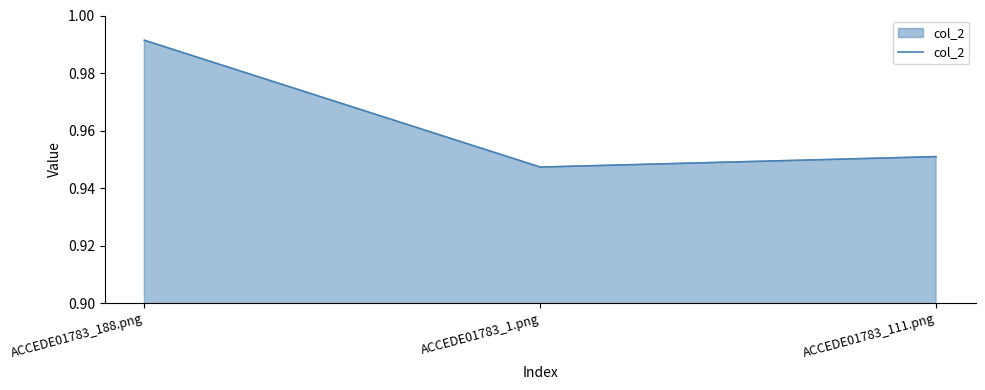

What is the sum of the values at ACCEDE01783_188.png and ACCEDE01783_111.png?

1.9